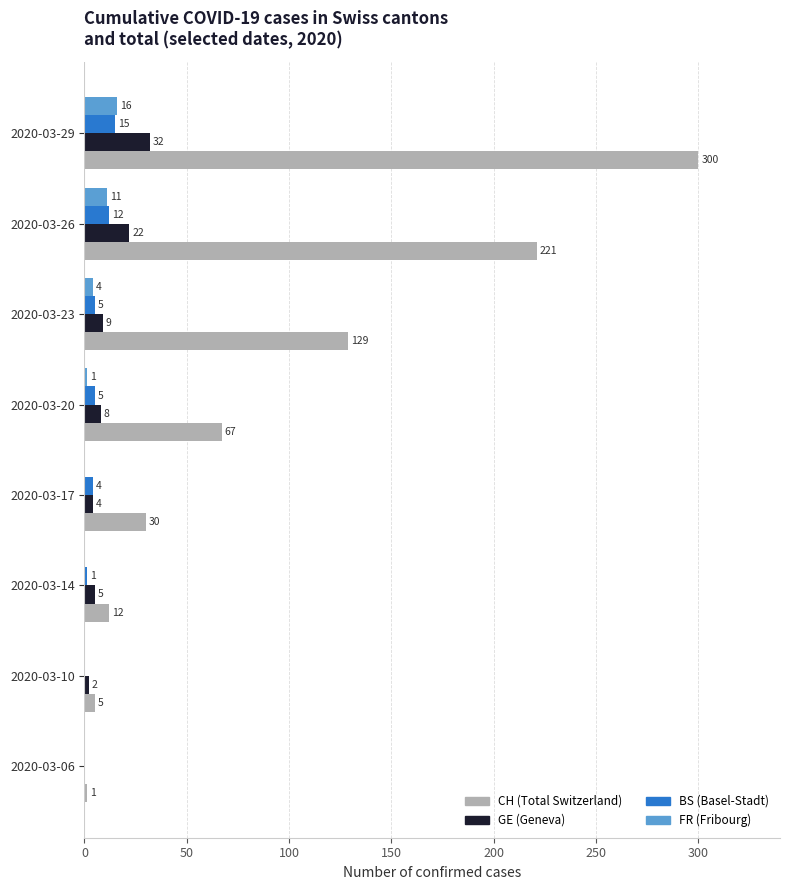

Which label corresponds to the largest value in the chart?

2020-03-29